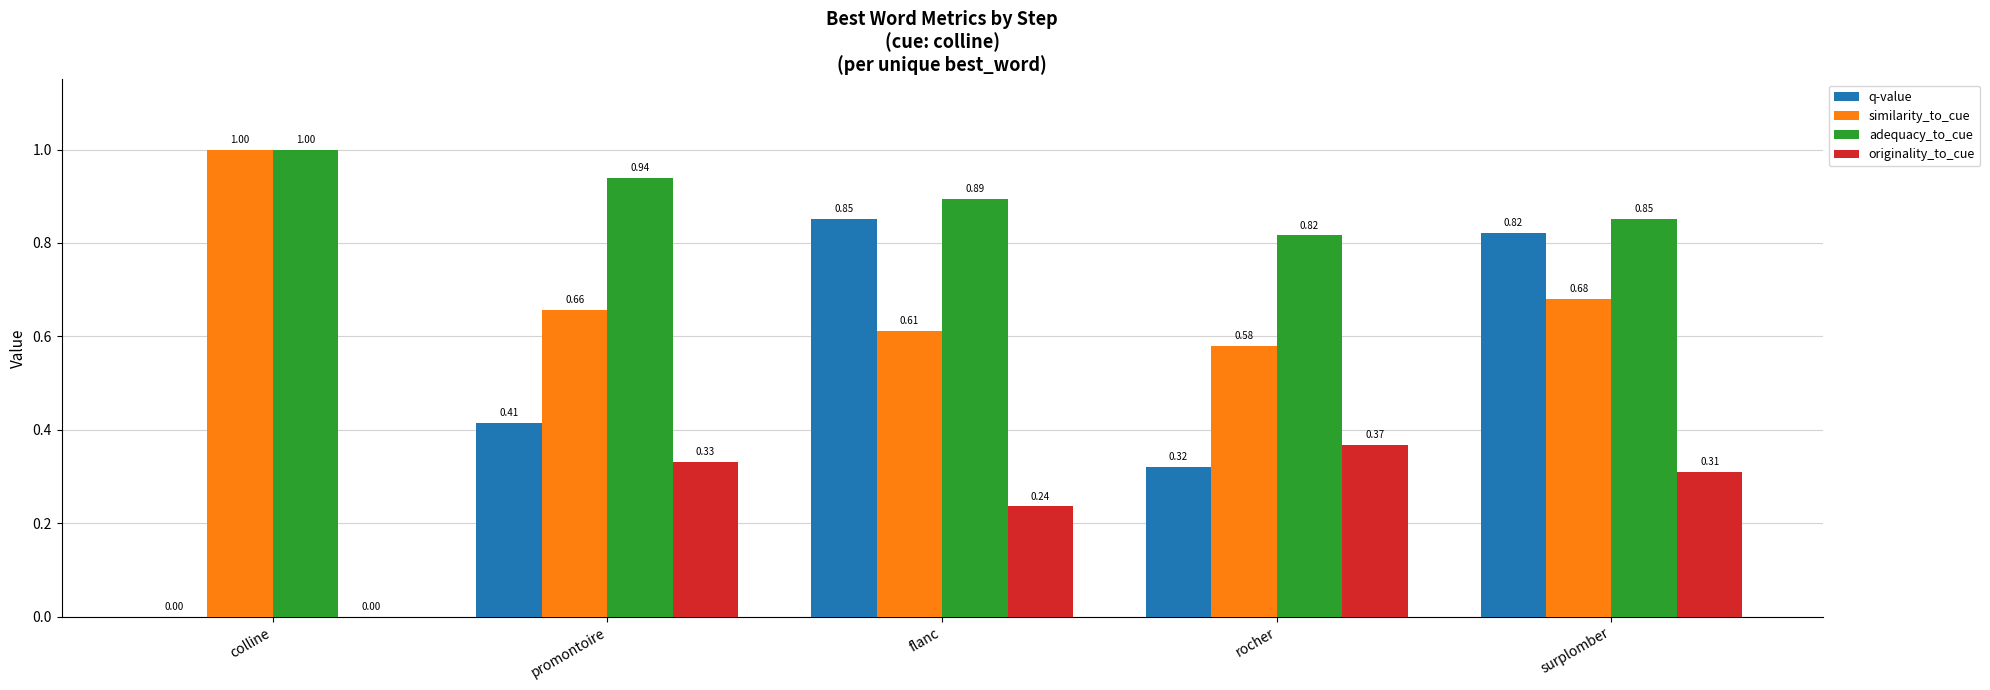

Which category has the highest value in the originality_to_cue series?

rocher